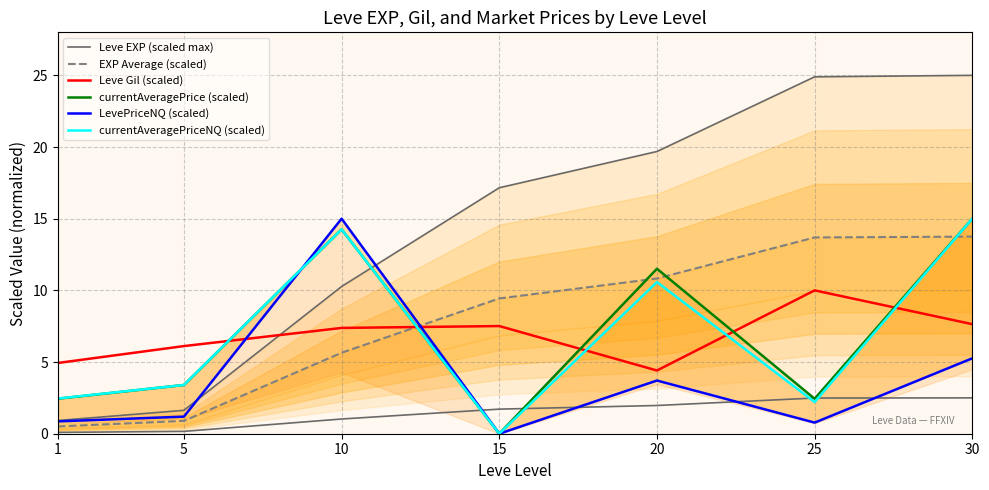

True or false: Leve EXP (scaled max) has more than 0 interior local peaks.

False